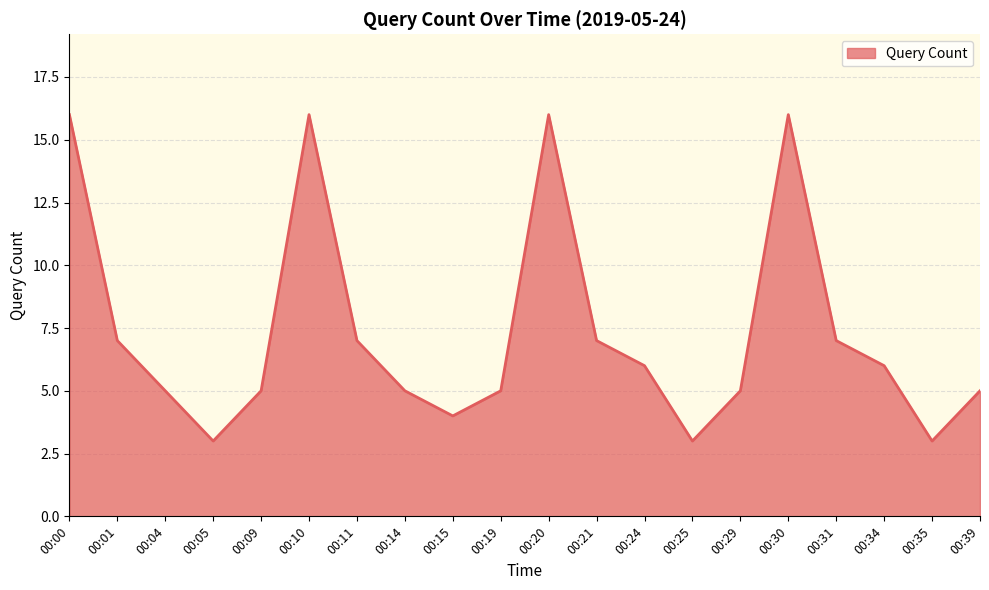

What is the ratio of the value at 00:34 to the value at 00:15?

1.5